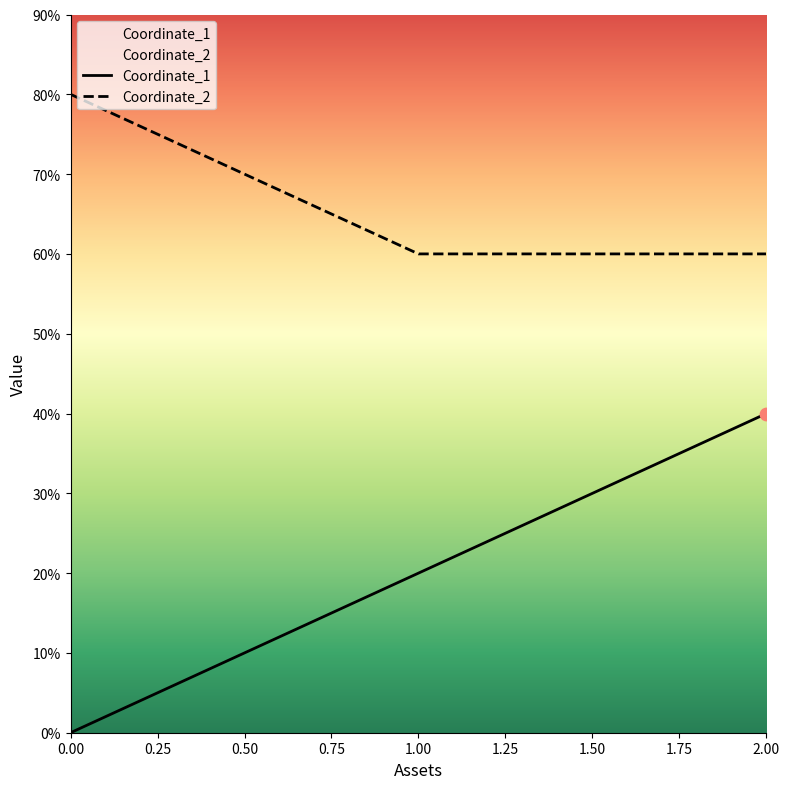

Which series reaches the minimum Y coordinate?

Coordinate_1